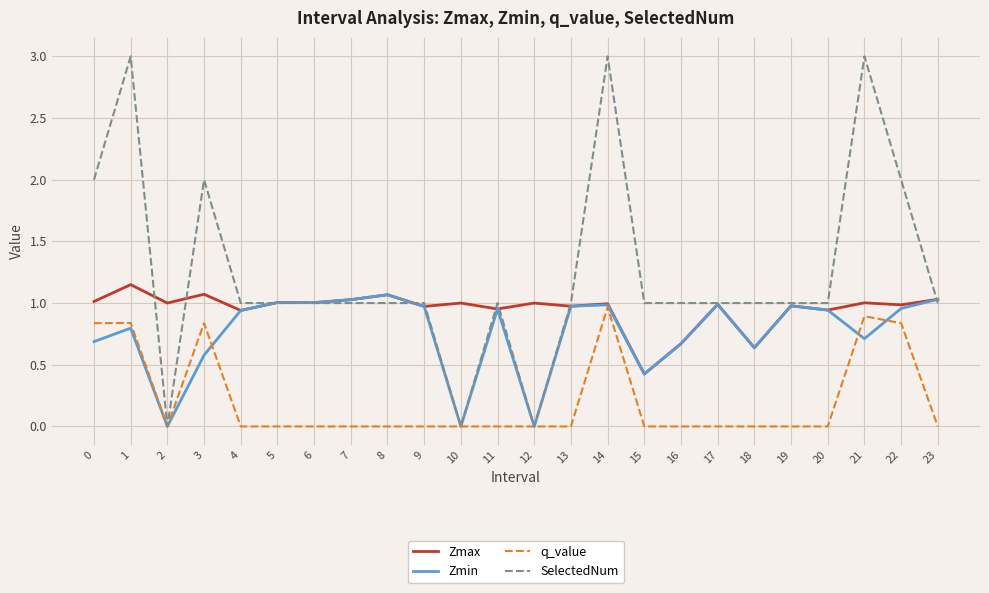

What is the total value across all series at 3?

4.5